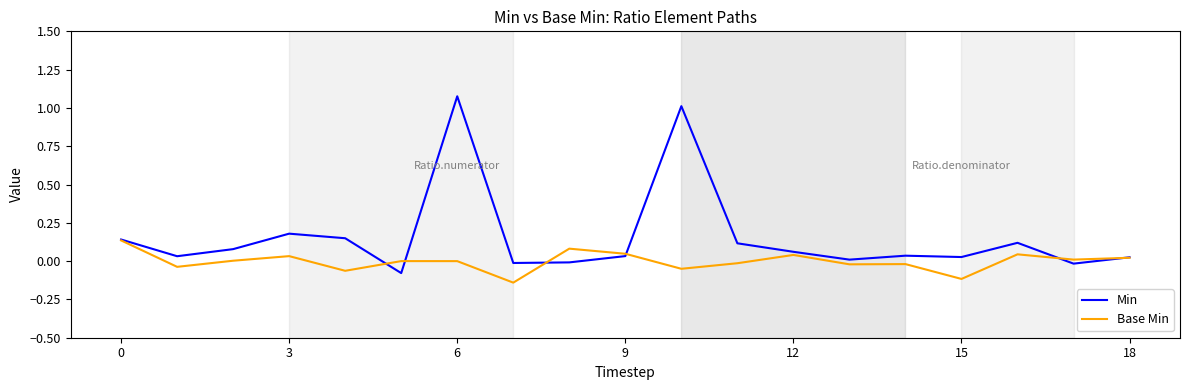

Which series has the largest total across all categories?

Min